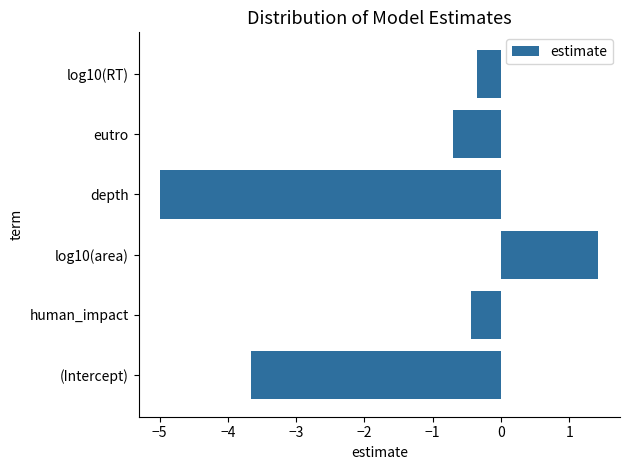

What is the smallest value displayed?

-5.0